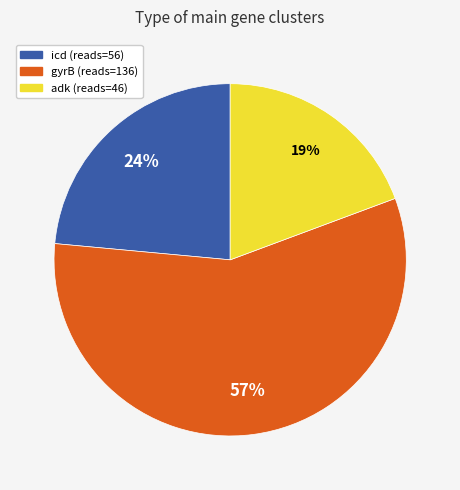

Do gyrB and icd together represent more than half of the pie?

Yes